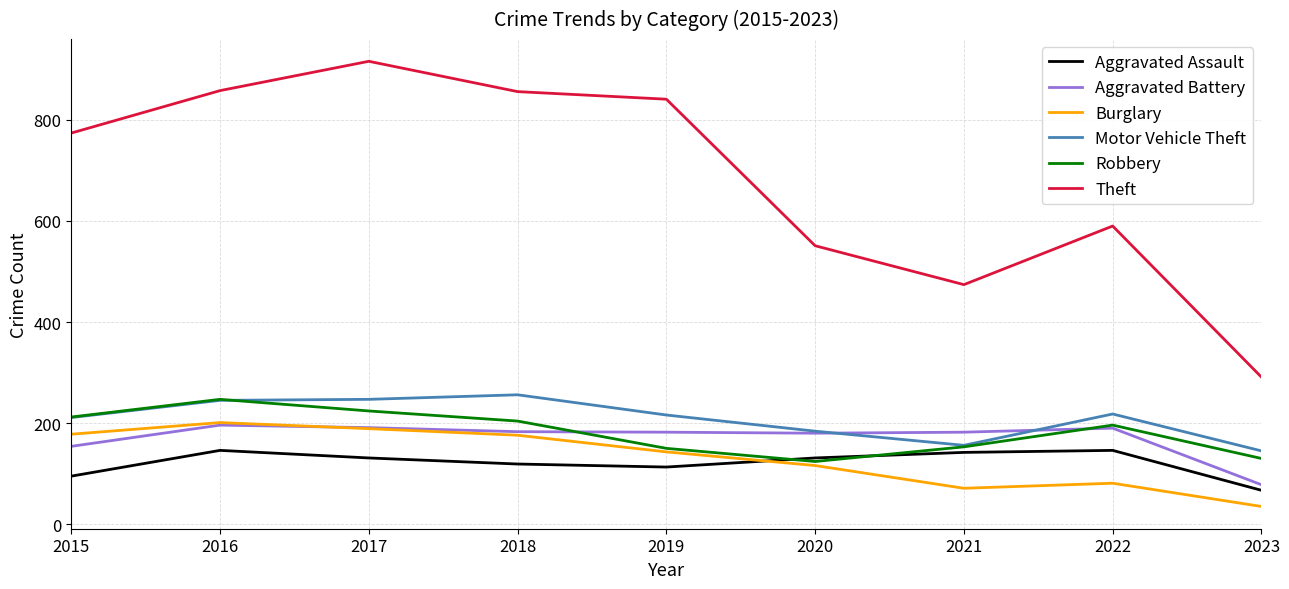

True or false: Aggravated Battery and Theft intersect in this chart.

False